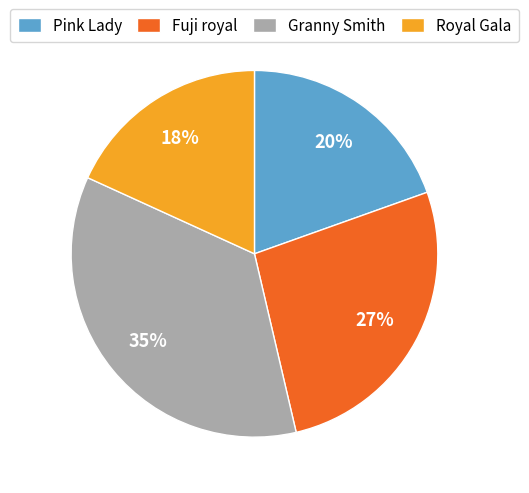

How many segments does this pie chart have?

4